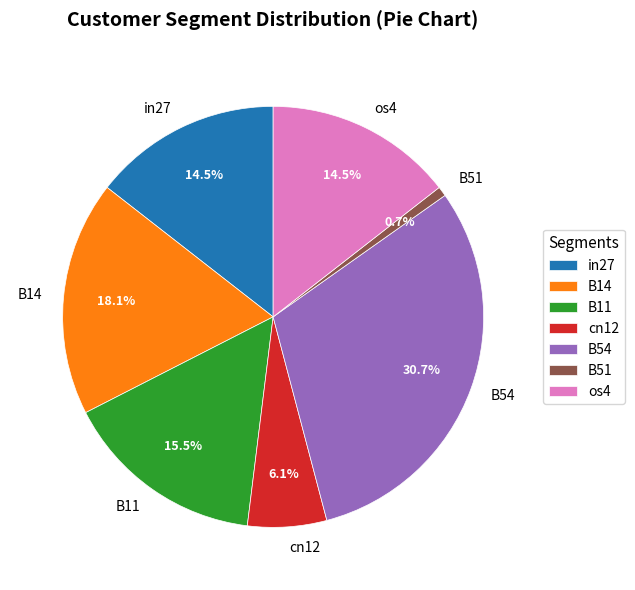

Does cn12 account for over 50% of the chart?

No